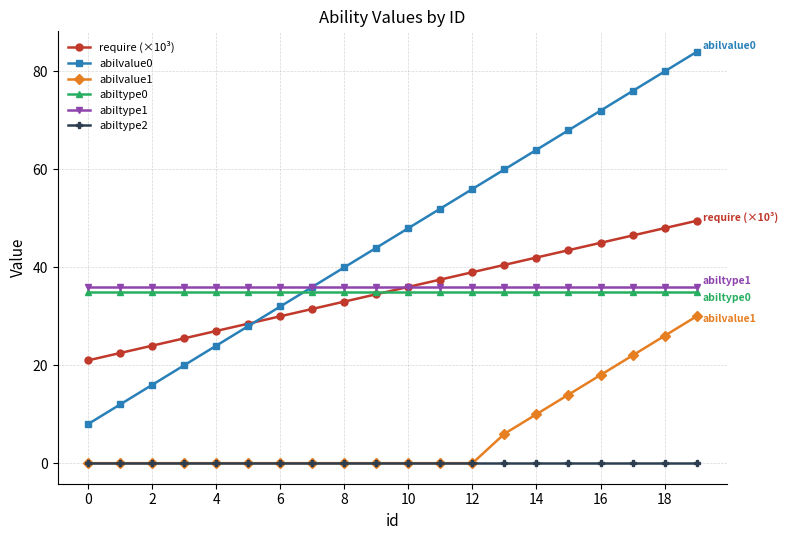

Count the number of data series in this chart.

6